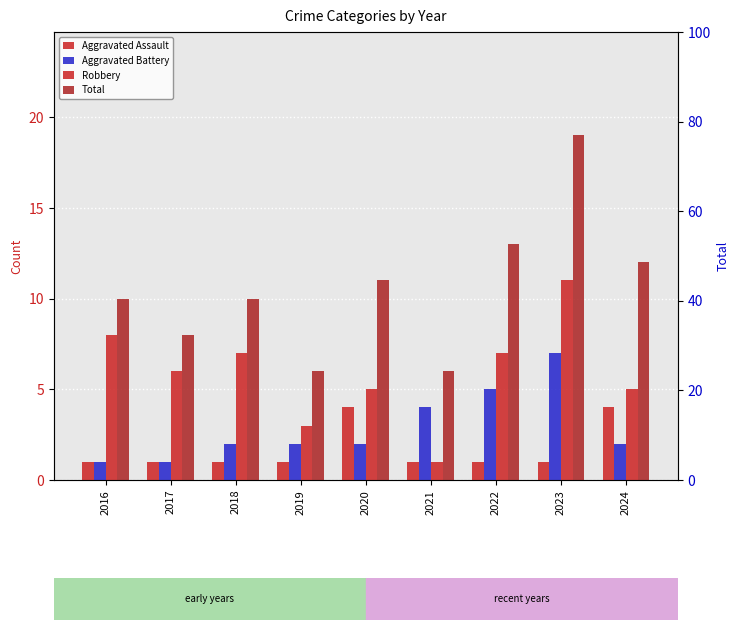

The value of Aggravated Battery at 2019 is 3. True or false?

False